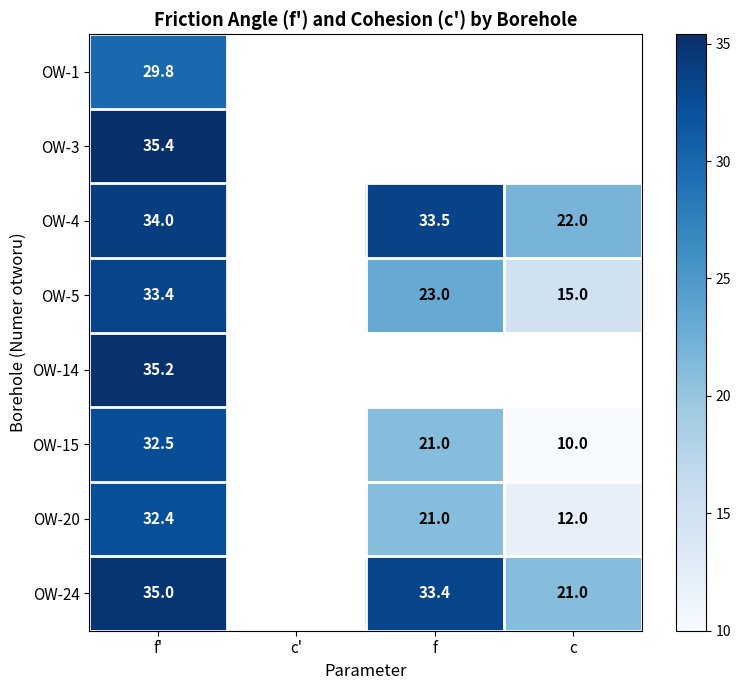

Which label corresponds to the smallest value in the chart?

c